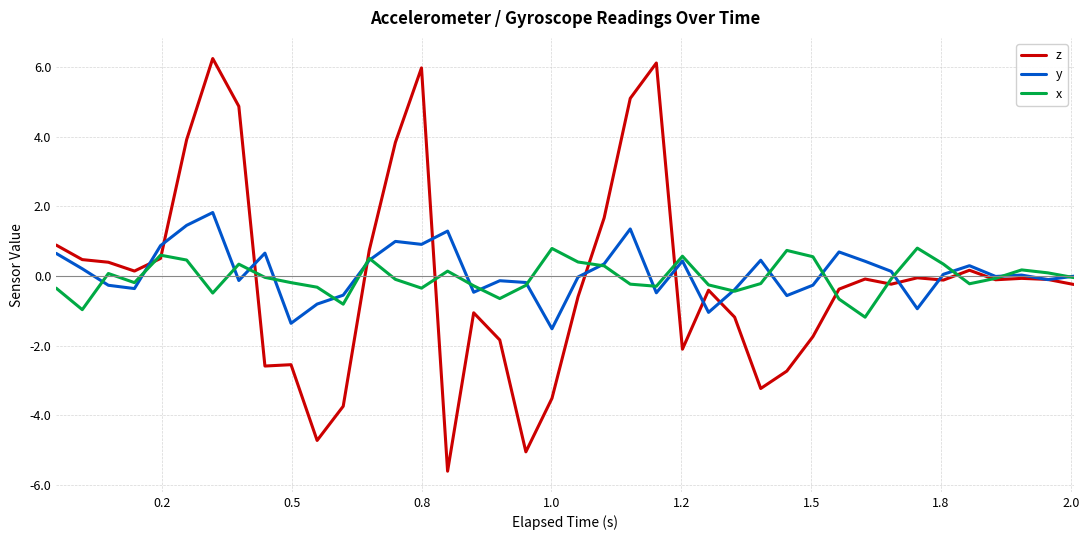

What is the smallest value displayed?

-5.6